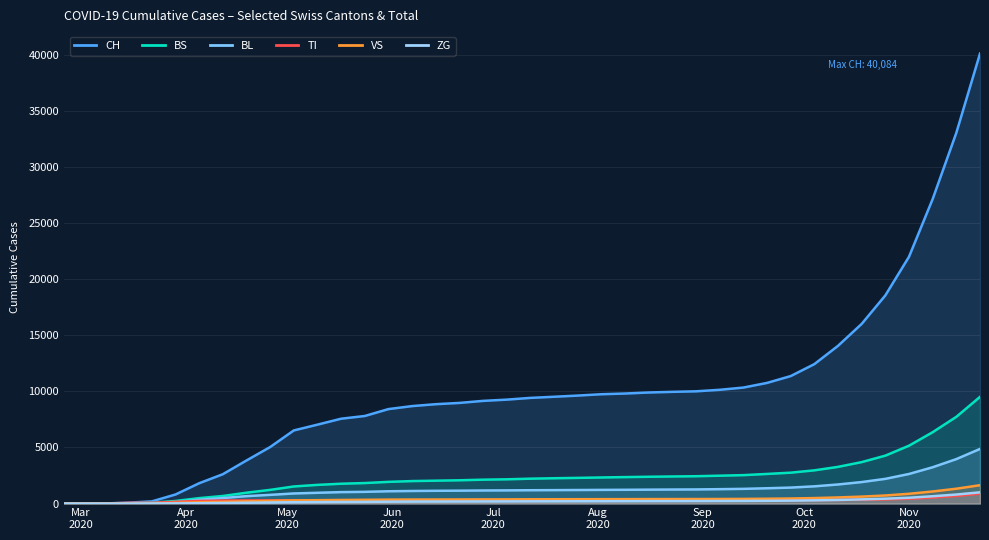

True or false: ZG and CH intersect in this chart.

False